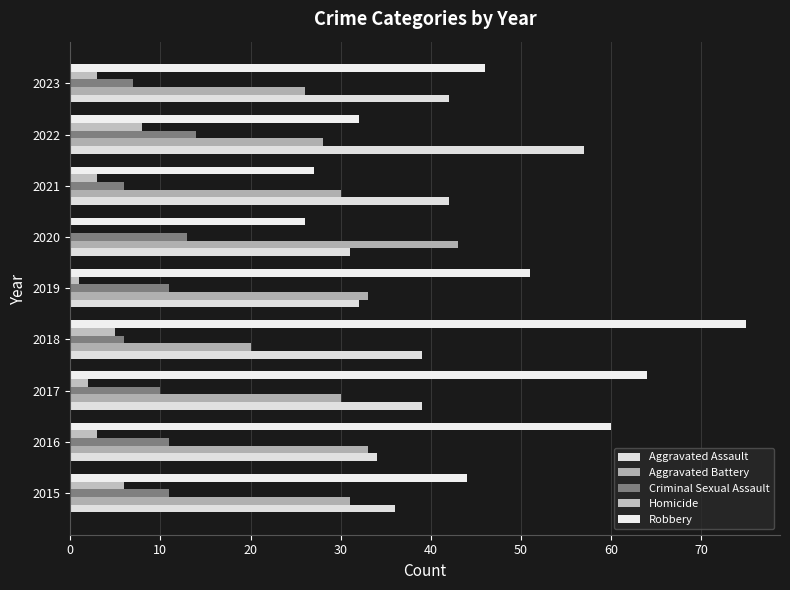

How many categories are shown in the chart?

9